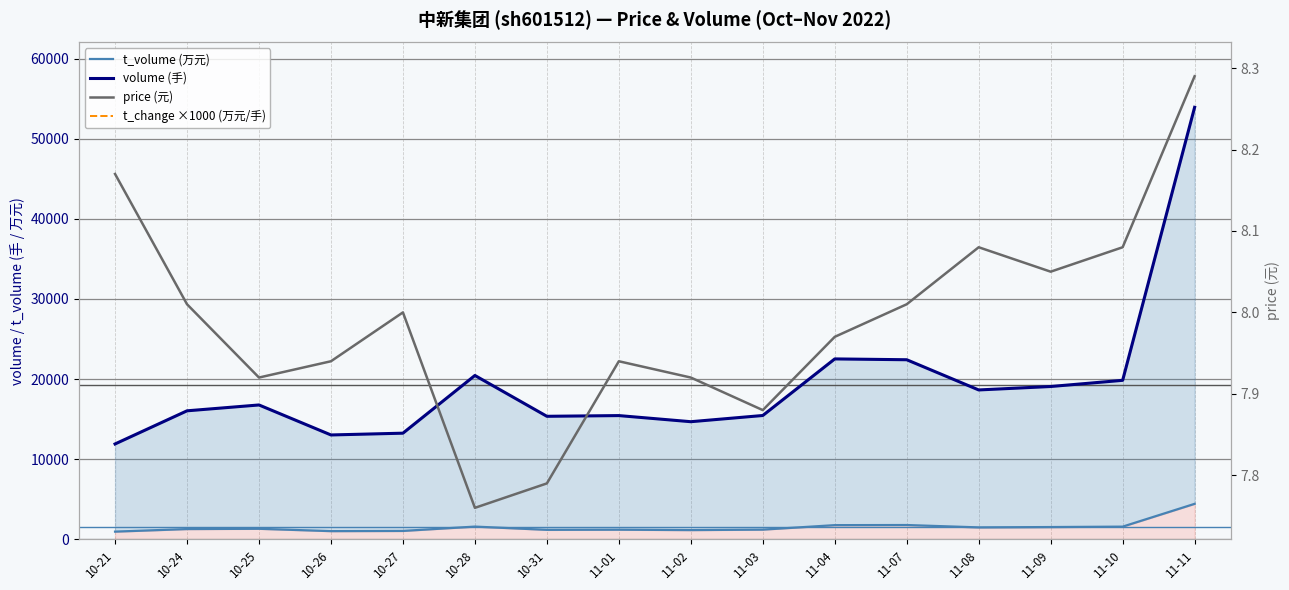

Between 11-07 and 10-21, which is larger?

11-07